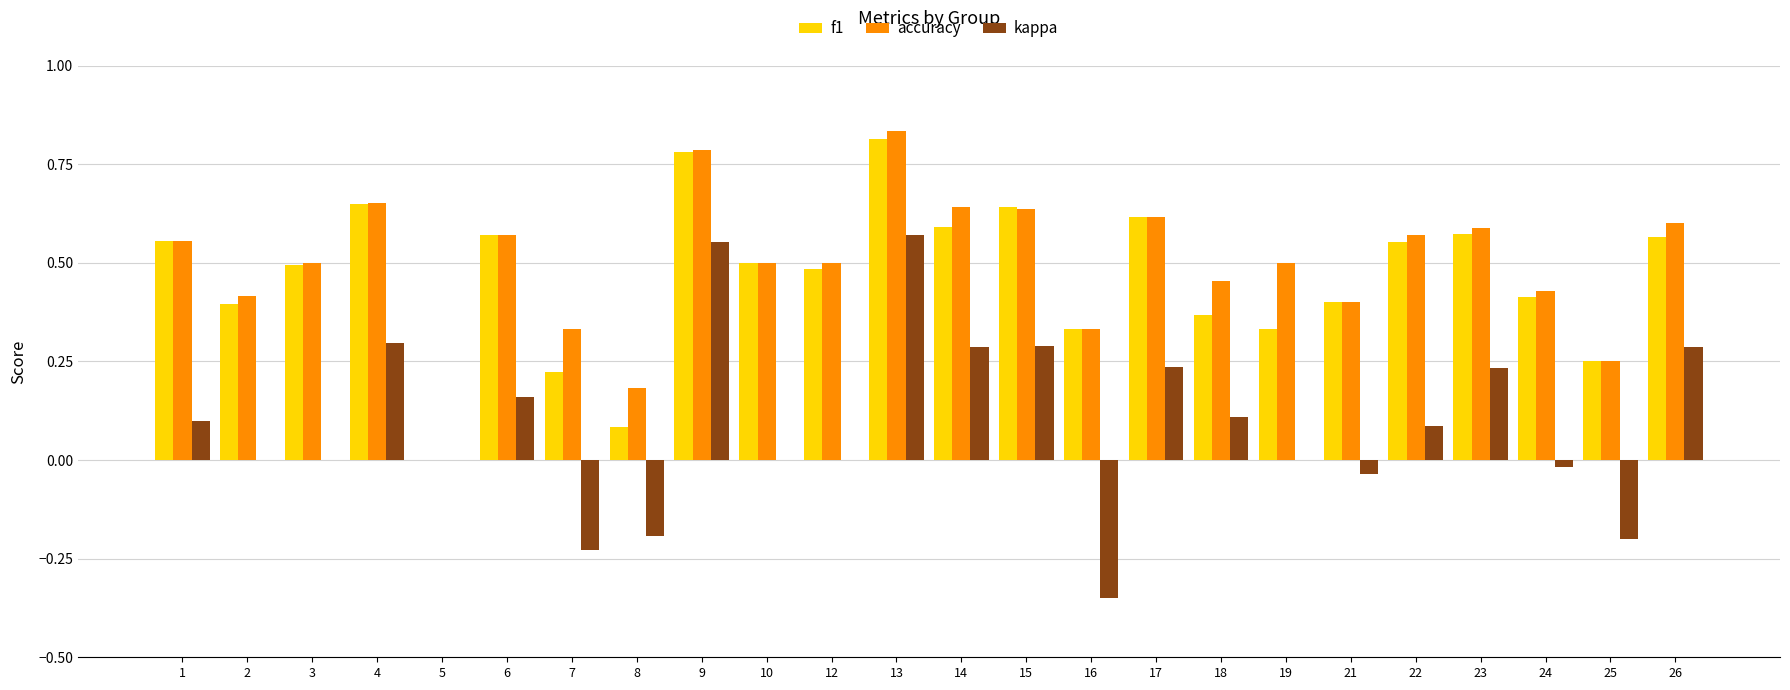

Is it true that kappa equals -0.2 at 25?

True